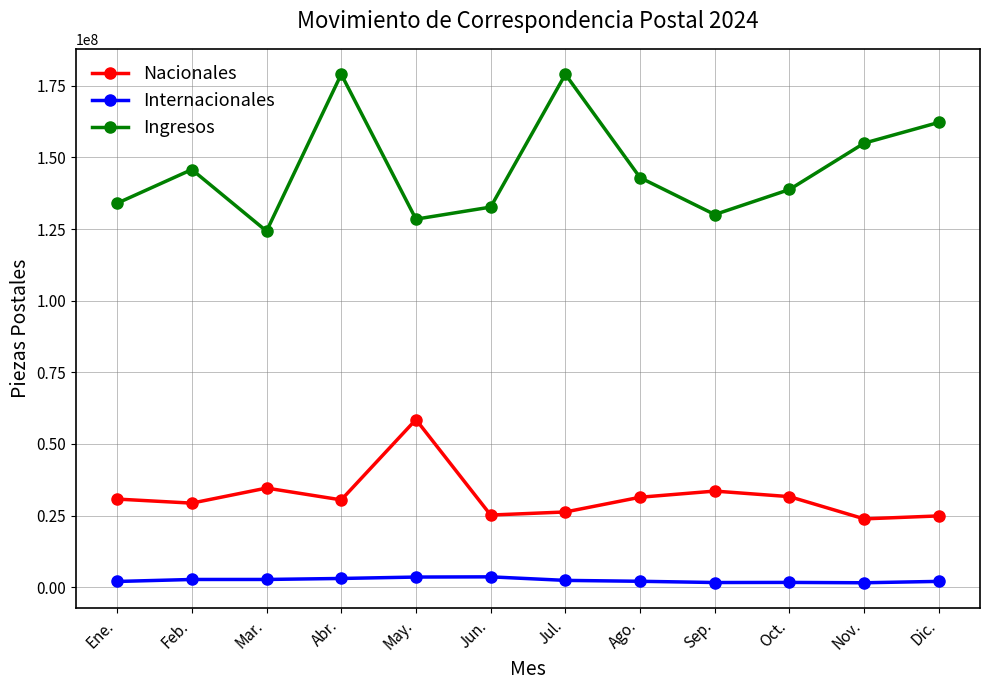

True or false: Internacionales has more than 0 points higher than both neighbors.

True